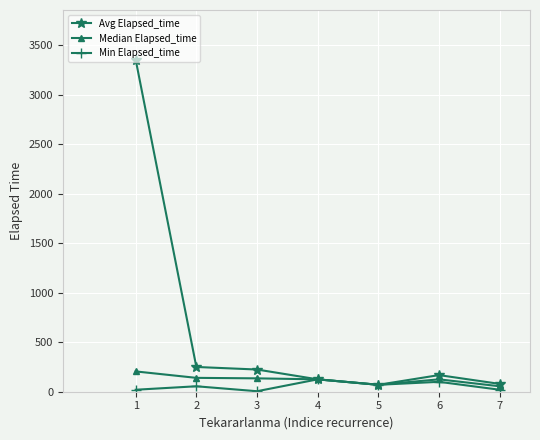

How many categories are shown in the chart?

7